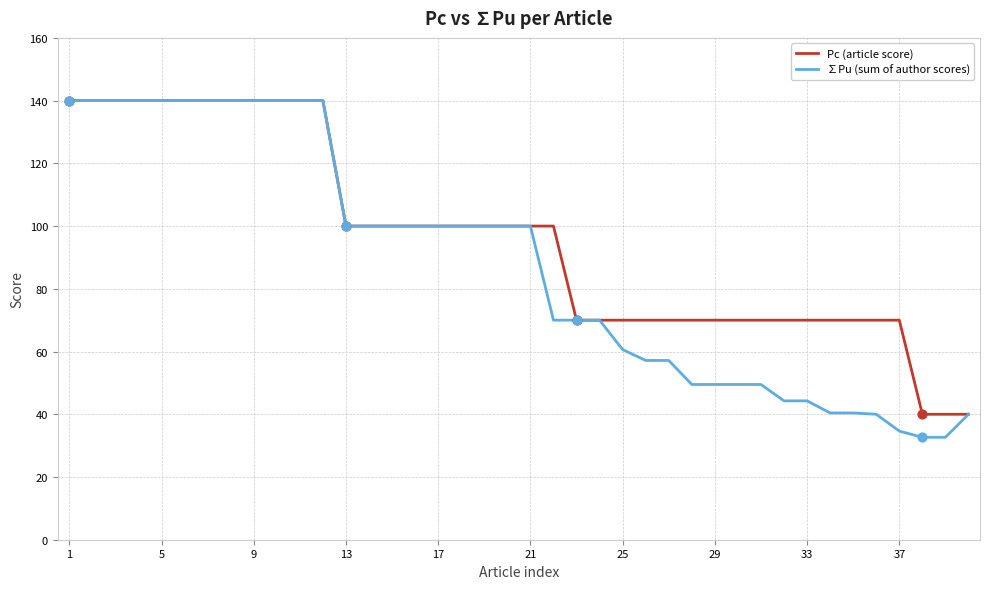

What are all the series names shown in the legend?

Pc (article score), ∑Pu (sum of author scores)